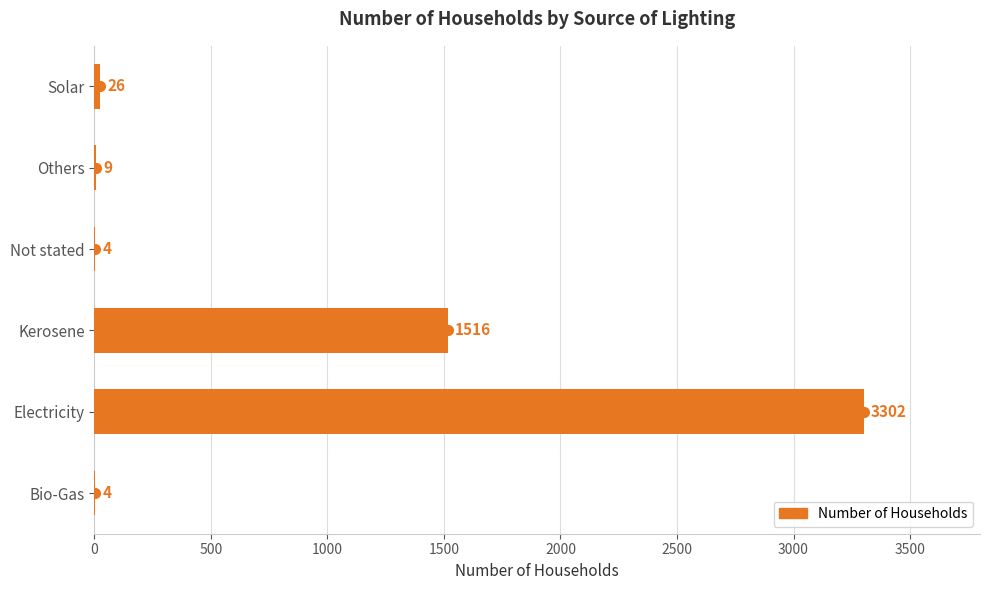

At which label is the value closest to 1653?

Kerosene